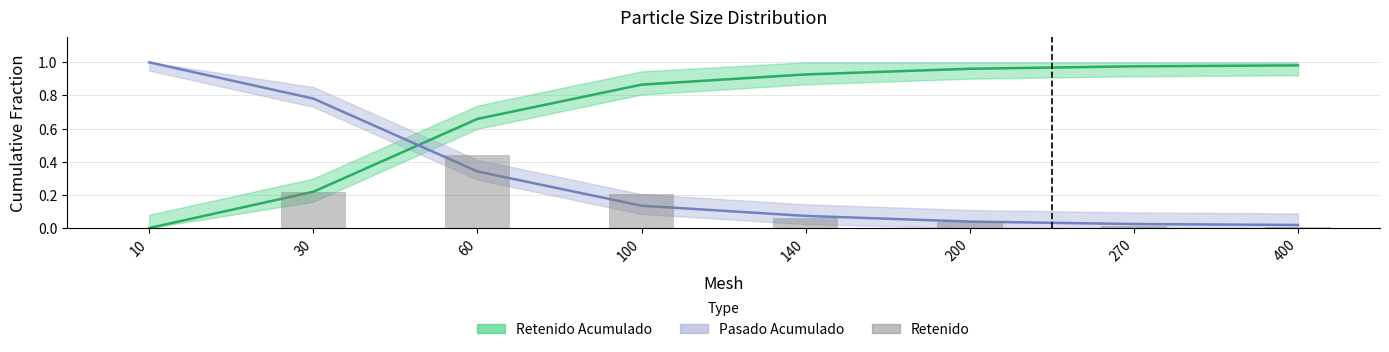

At which category does the chart reach its minimum across all series?

10